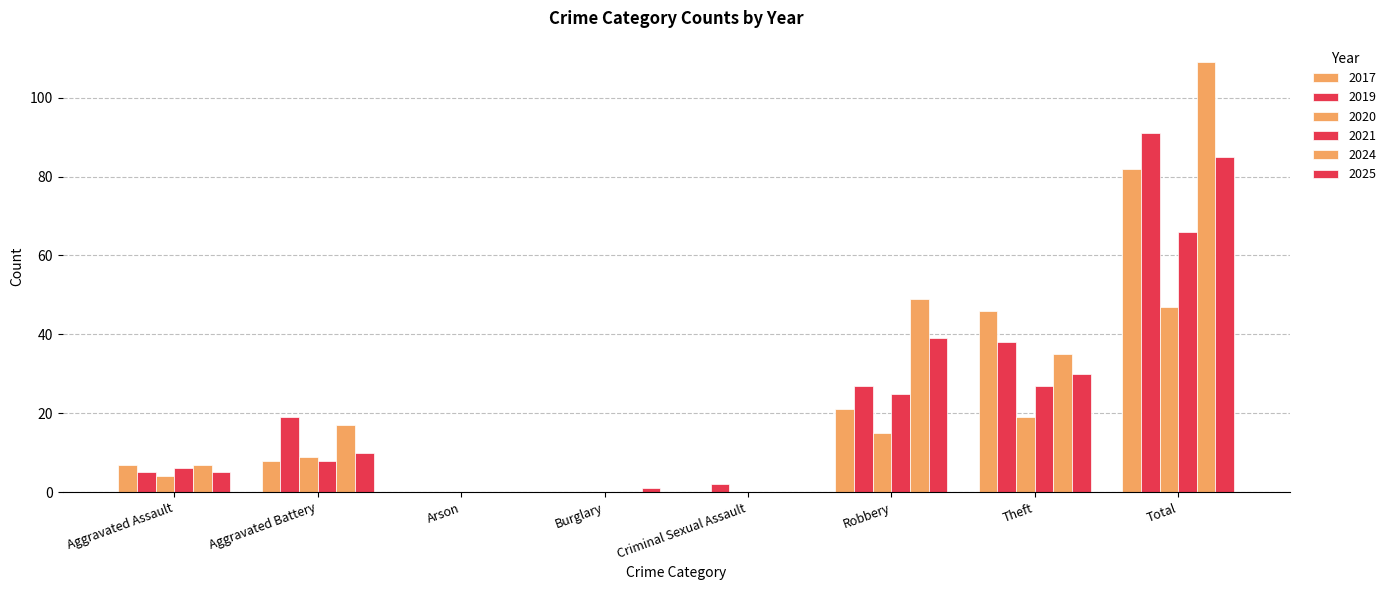

Is the value of 2017 at Aggravated Assault greater than the value of 2024 at Total?

No